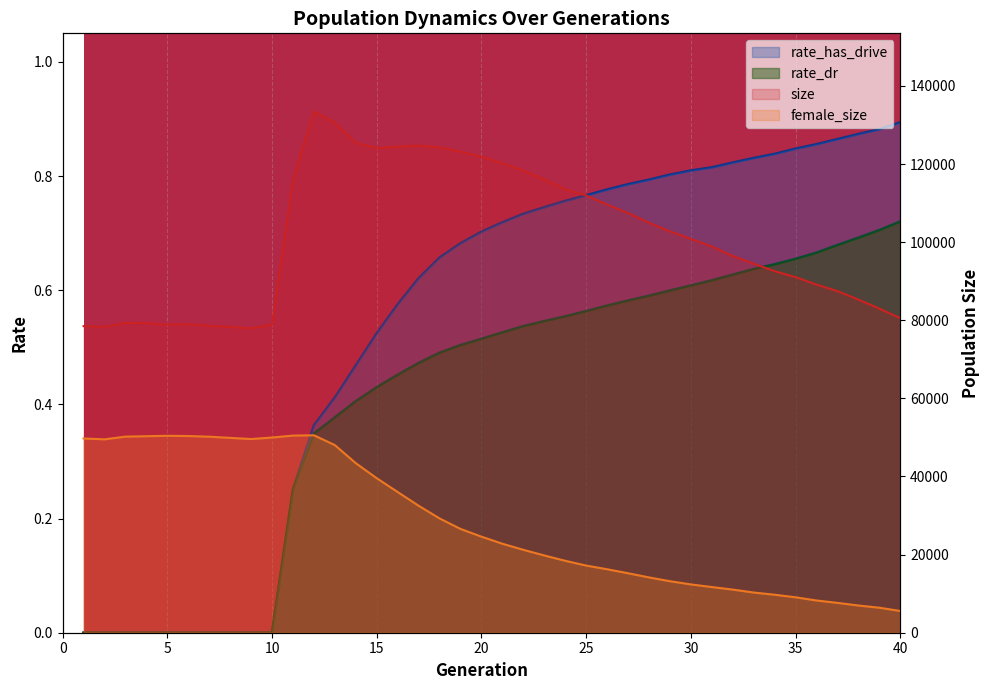

What is the difference between the maximum and minimum values in the rate_has_drive series?

0.9